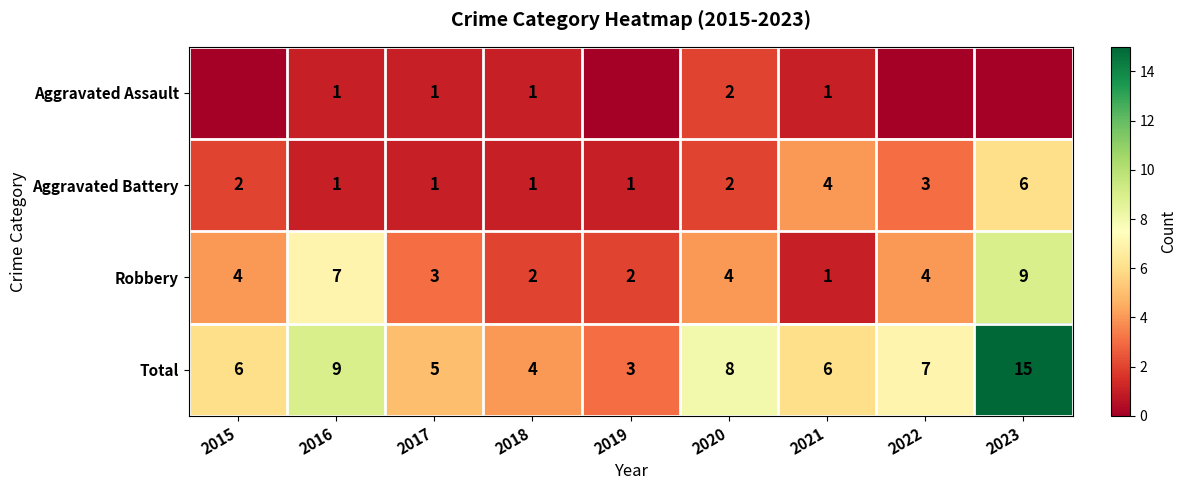

Which has a higher value, 2022 or 2020?

2020